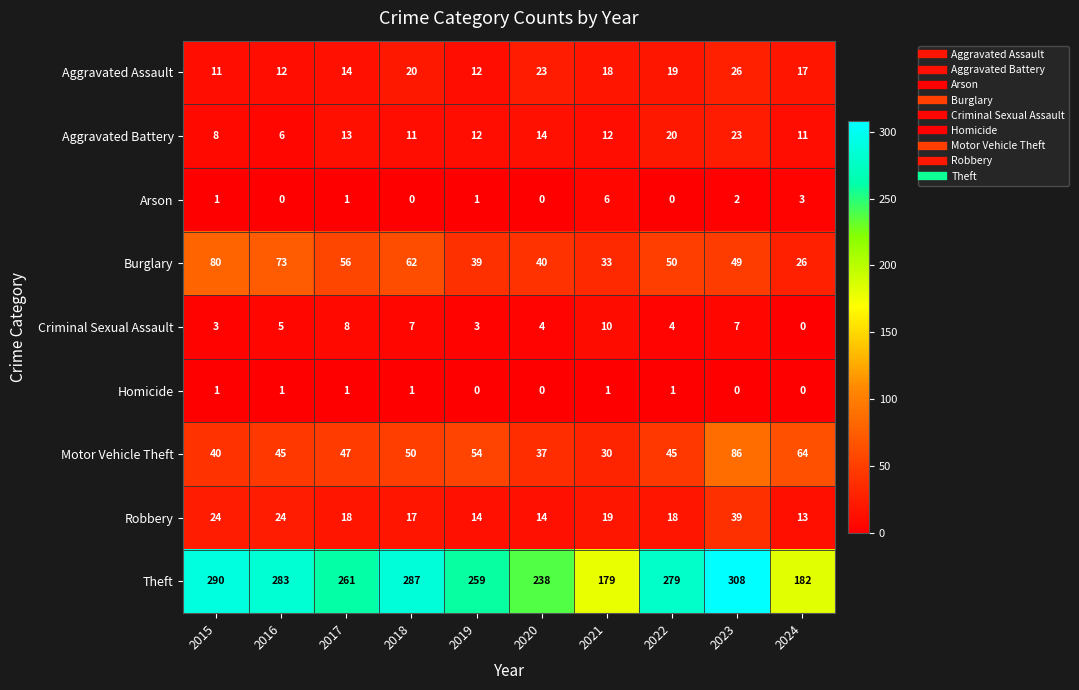

At which category is the sum across all series the highest?

2023